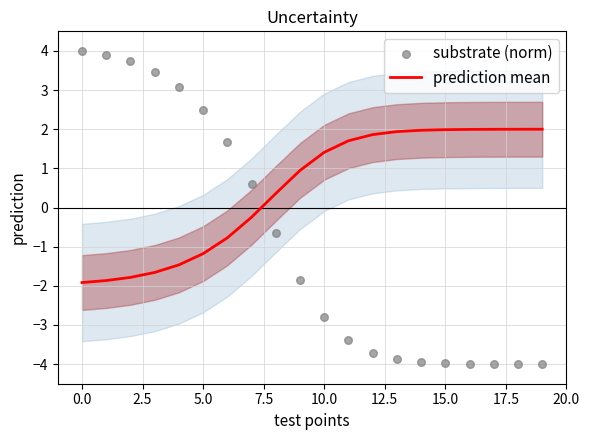

At how many categories does at least one series exceed 1?

17